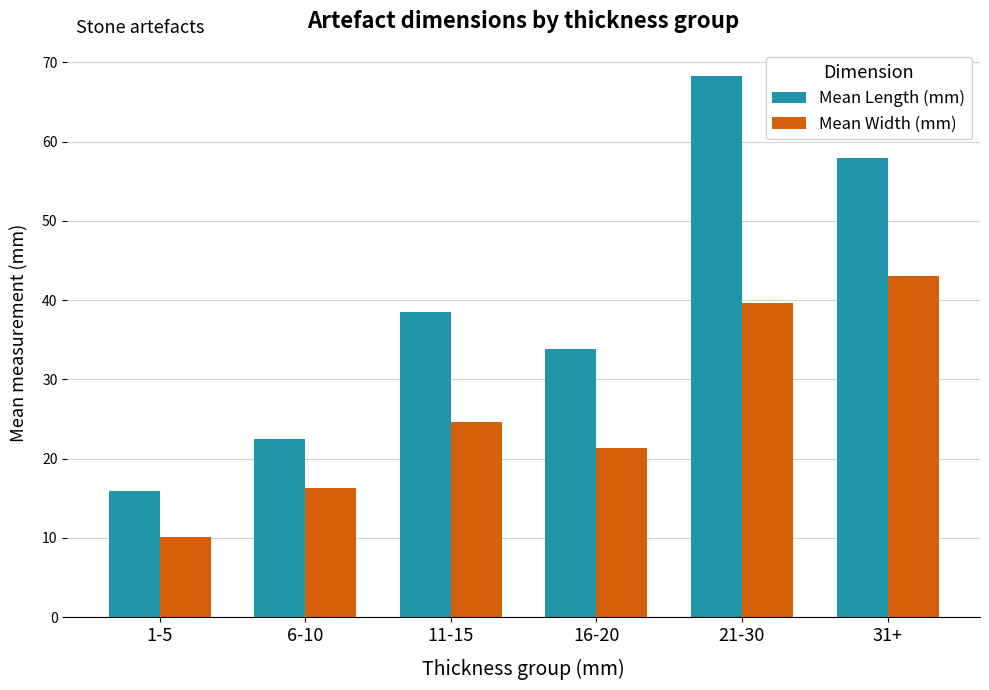

The Mean Width (mm) series shows 16.3 at 6-10. True or false?

True